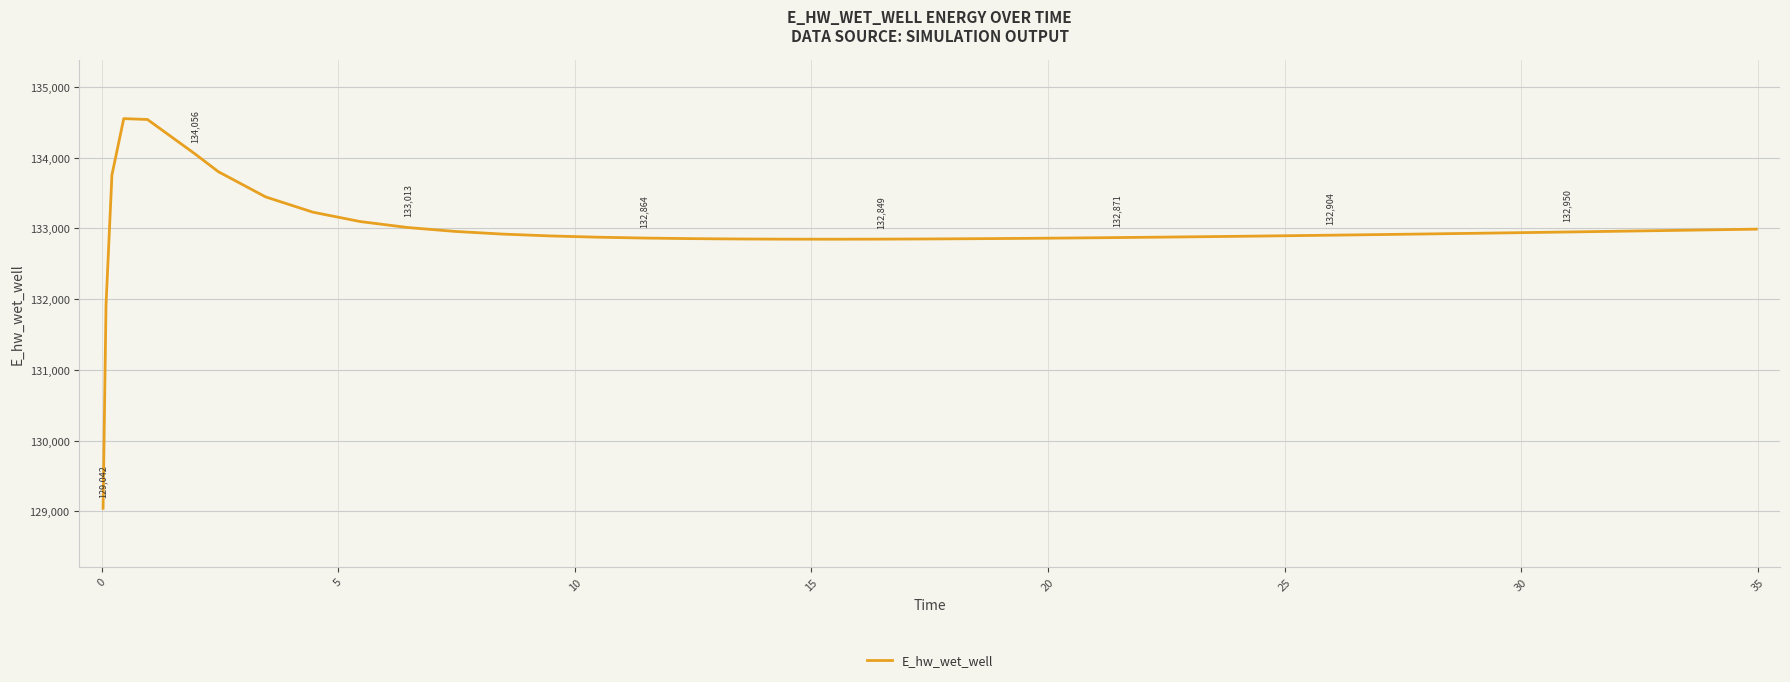

How many lines are shown in the chart?

1